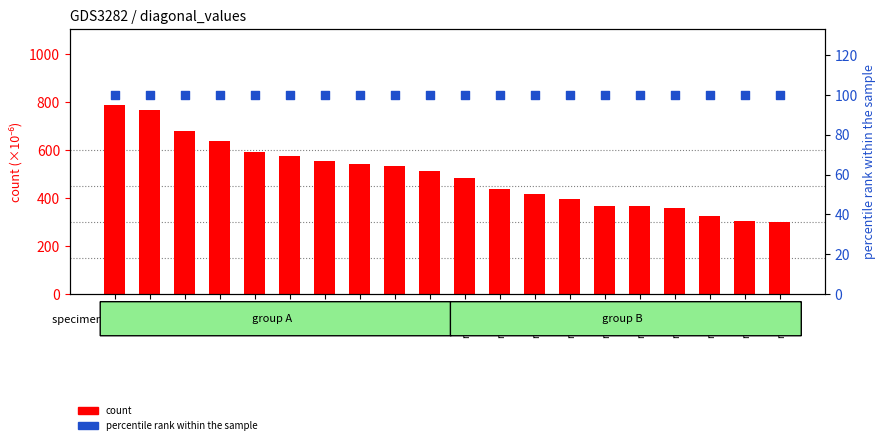

Which series has the largest Y range (max minus min)?

count